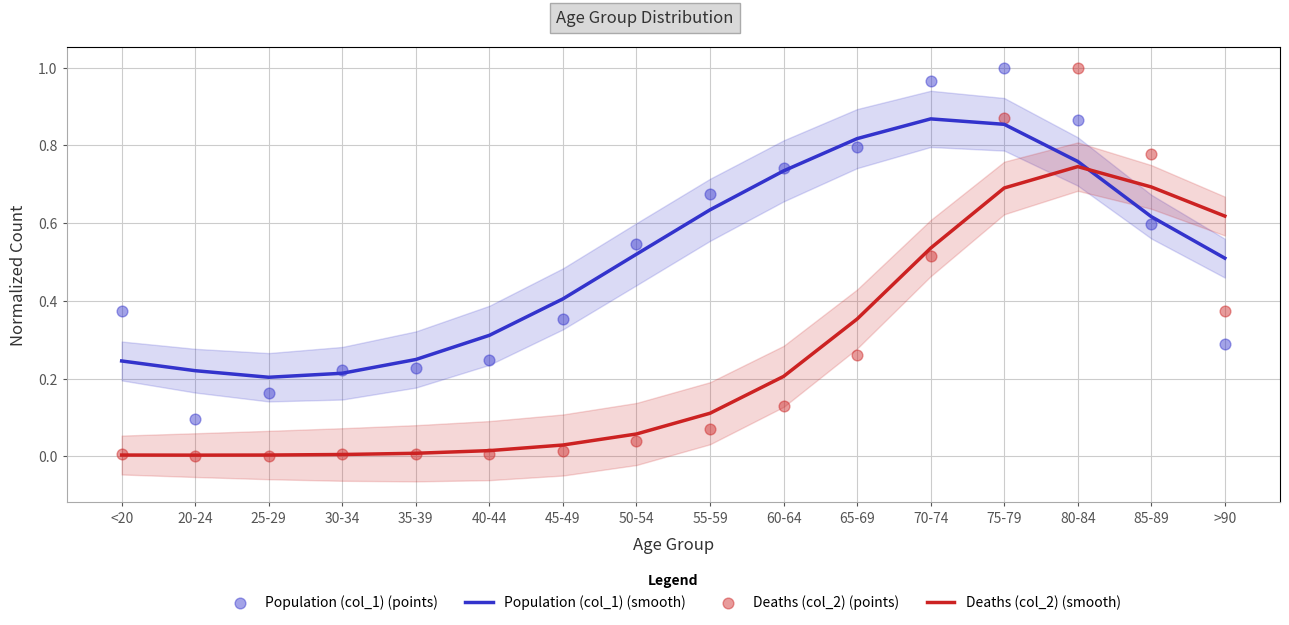

Which series contains the highest Y value?

Population (col_1) (points)